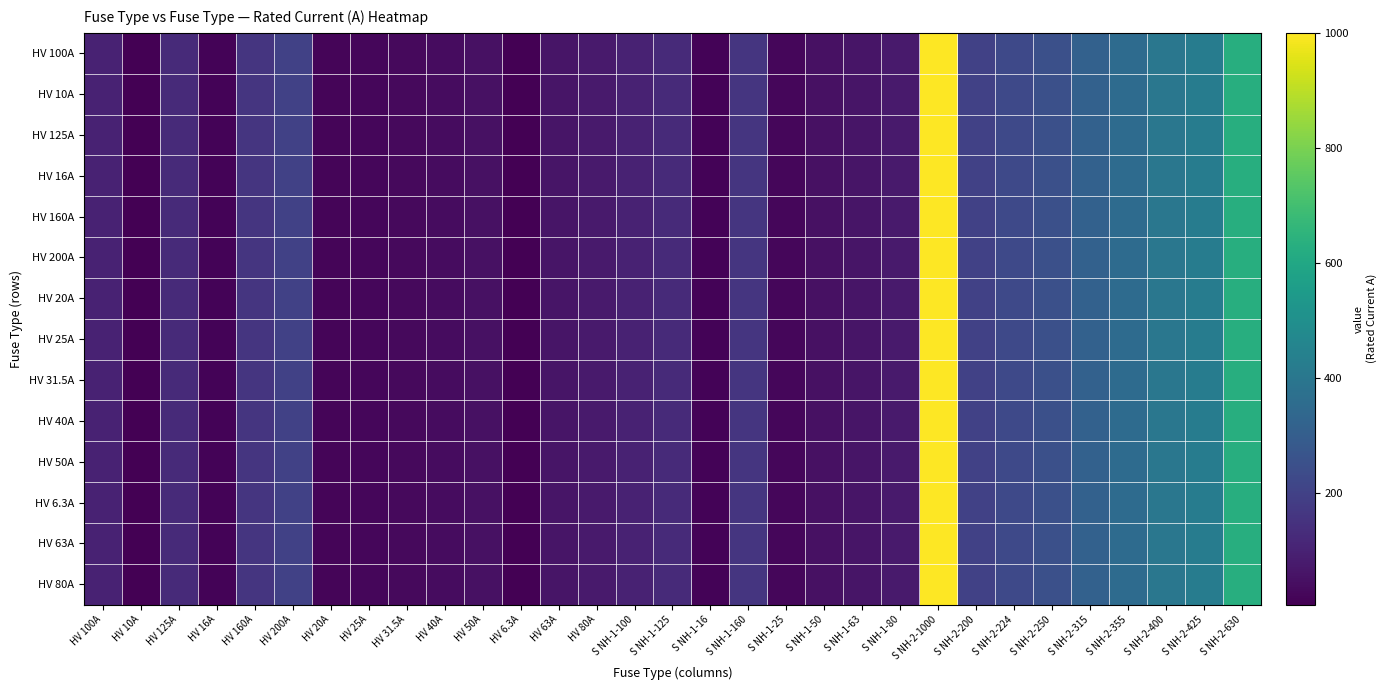

Which series changed the most between HV 25A and S NH-2-224?

HV 100A